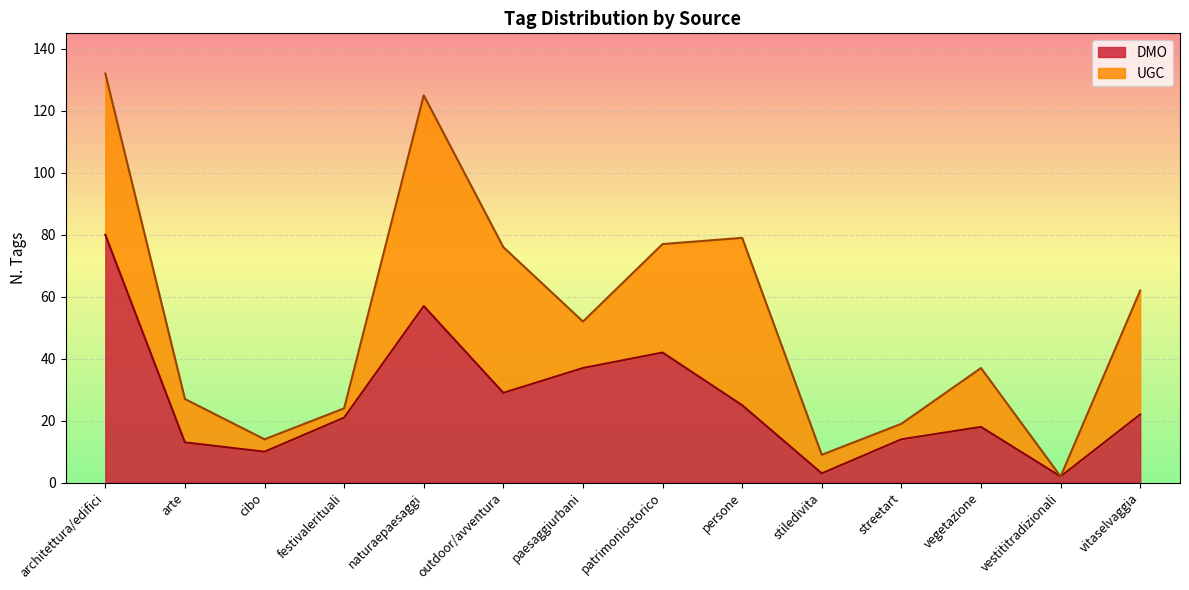

List the labels in order of value, largest first.

architettura/edifici, naturaepaesaggi, patrimoniostorico, paesaggiurbani, outdoor/avventura, persone, vitaselvaggia, festivalerituali, vegetazione, streetart, arte, cibo, stiledivita, vestititradizionali